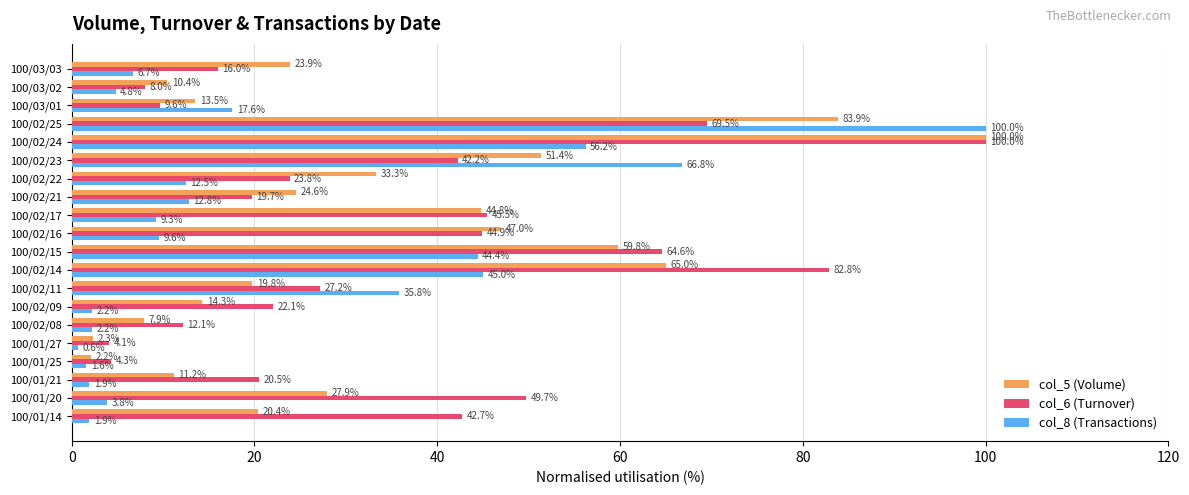

True or false: col_5 (Volume) has a value of 39.9 at 100/01/20.

False